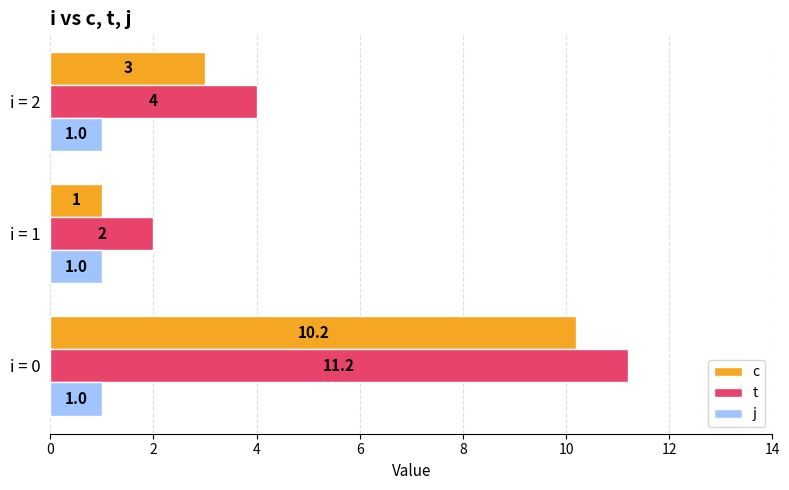

Which category has the lowest value in the t series?

i = 1